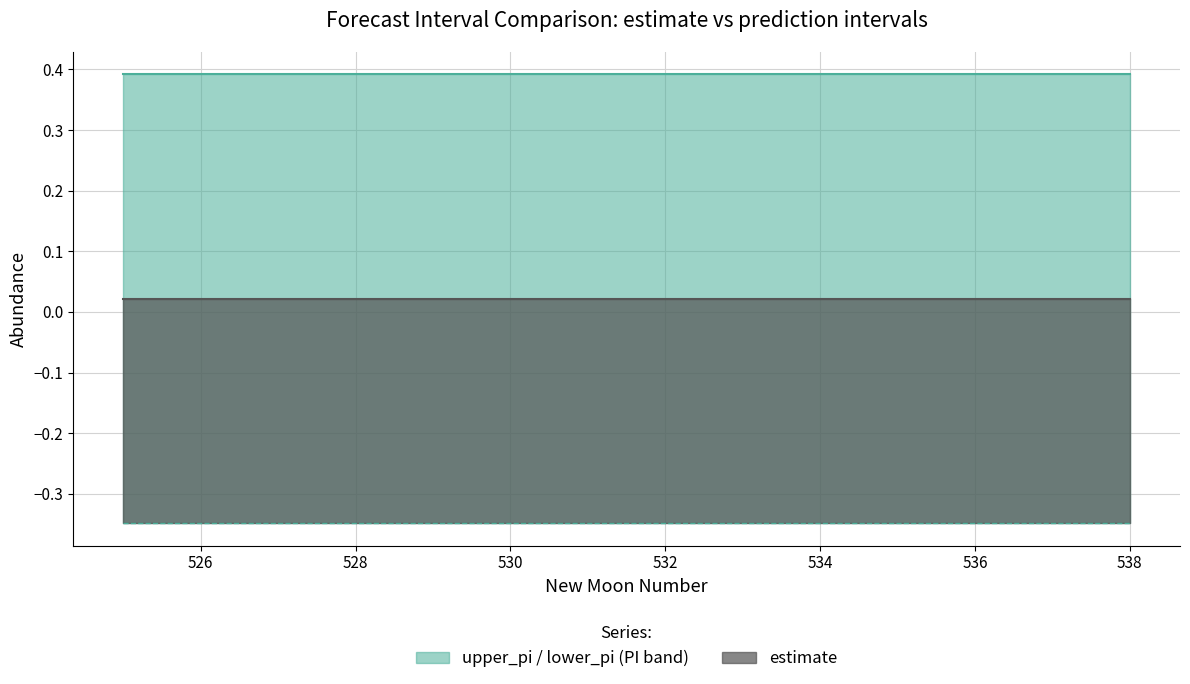

Between 530 and 537, which series saw the biggest shift?

estimate